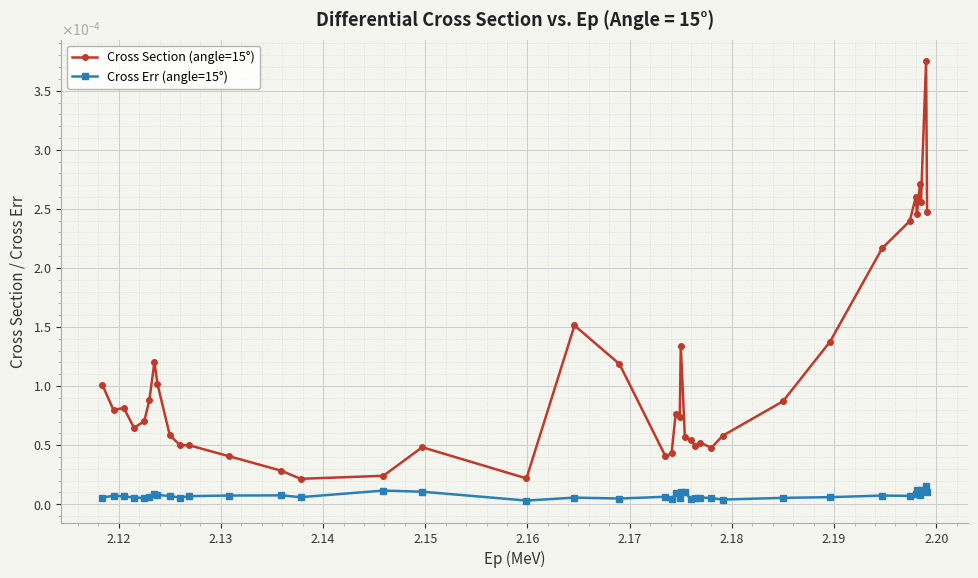

True or false: Cross Err (angle=15°) and Cross Section (angle=15°) cross at least once.

False